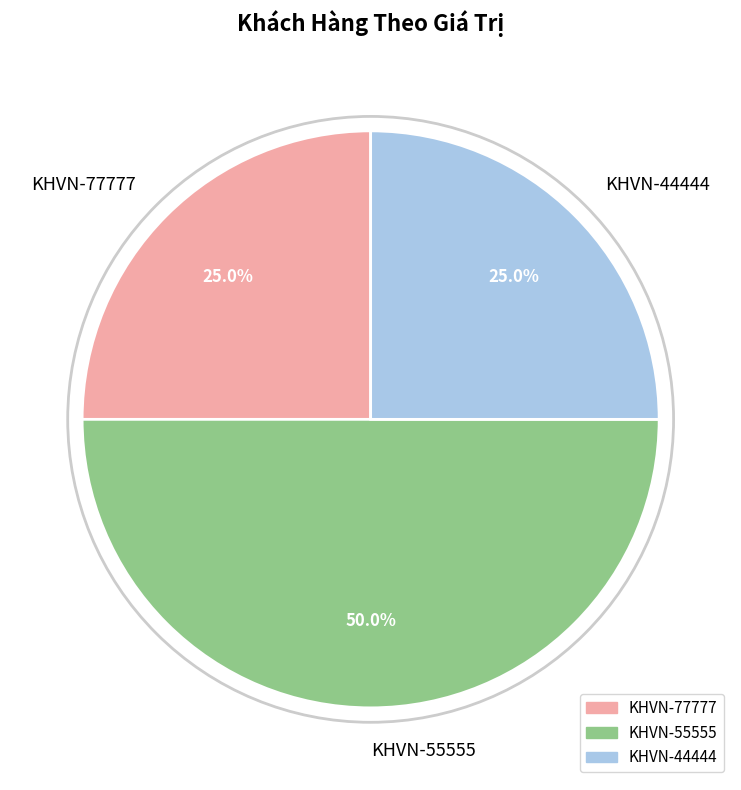

Is KHVN-44444 the majority of the pie?

No